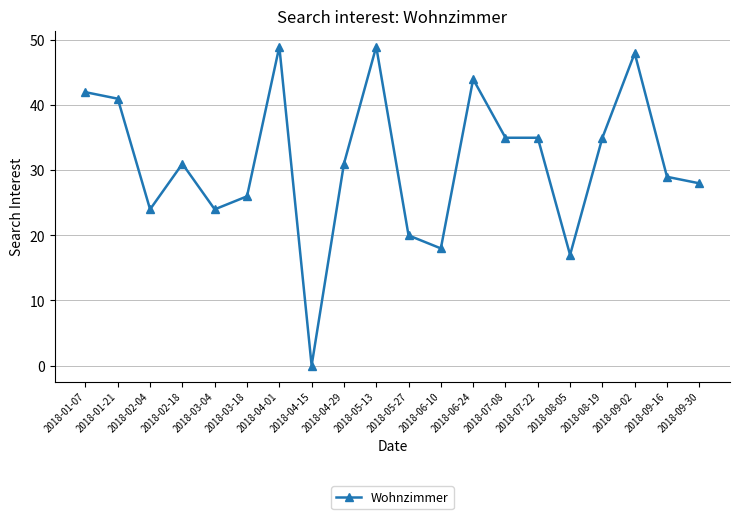

Does the chart have visible grid lines?

Yes